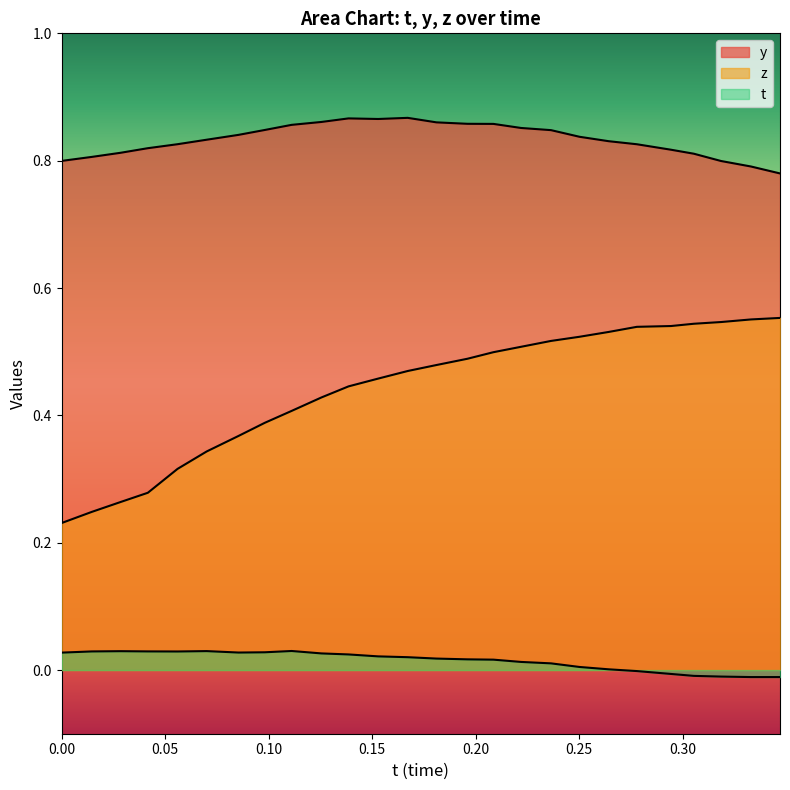

What are all the series names shown in the legend?

t, y, z